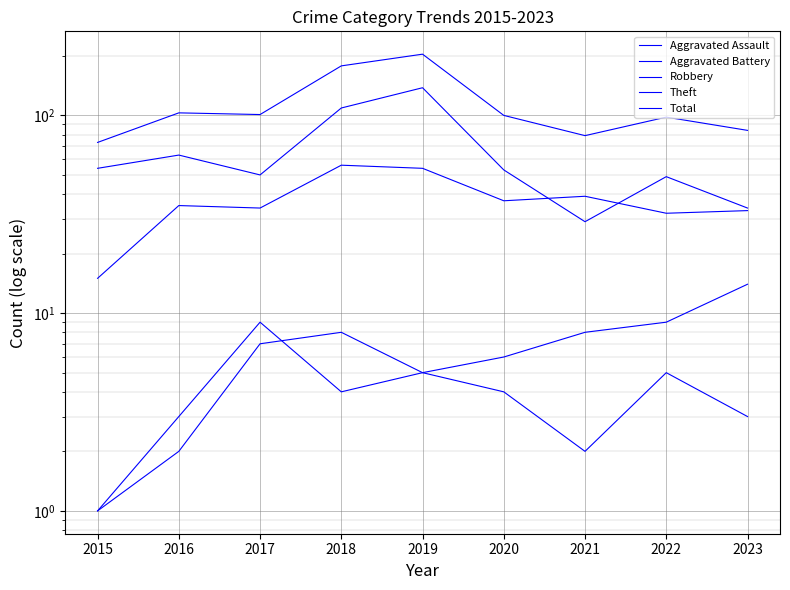

True or false: Theft and Robbery intersect in this chart.

True